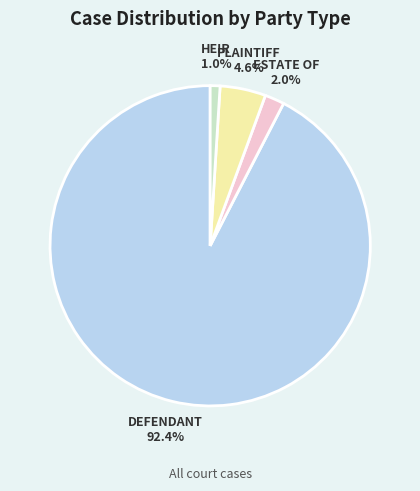

Between ESTATE OF and PLAINTIFF, which is larger?

PLAINTIFF